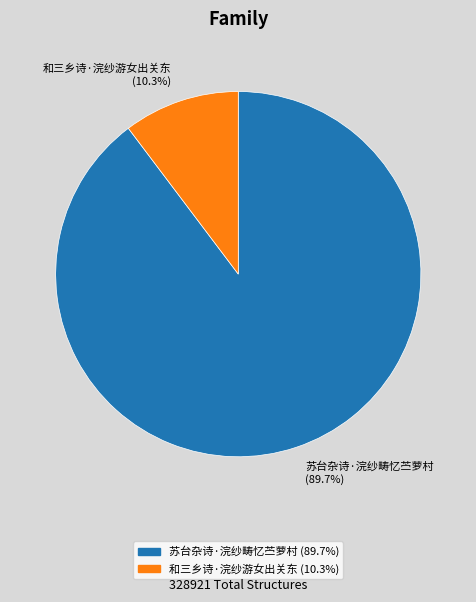

Which slice represents more than half of the pie?

苏台杂诗·浣纱畴忆苎萝村